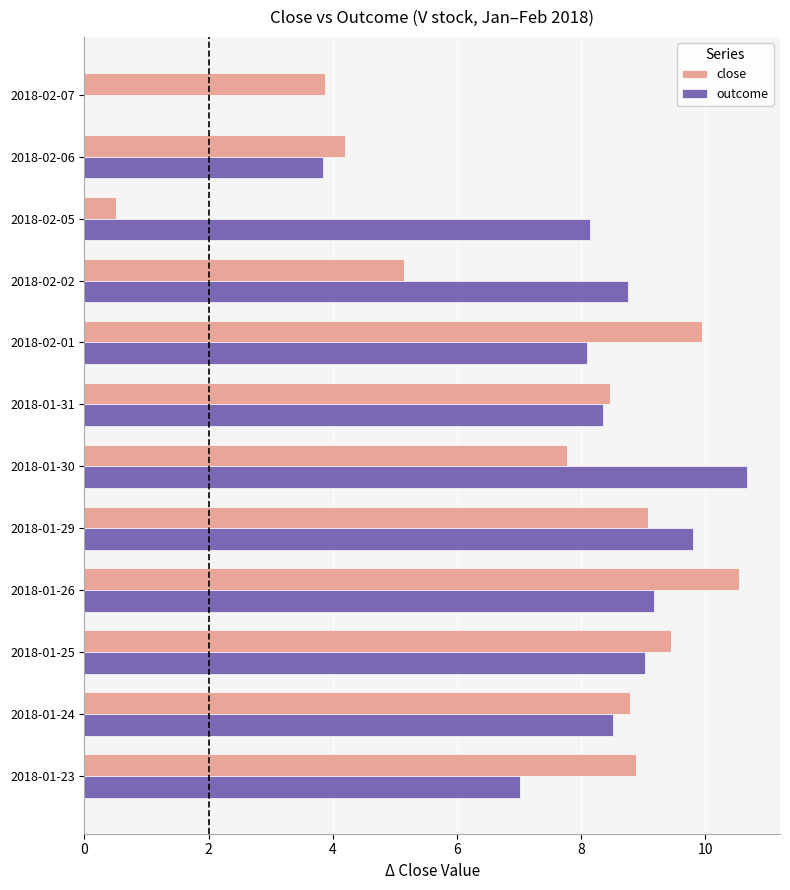

Which series has the largest range (max minus min)?

outcome